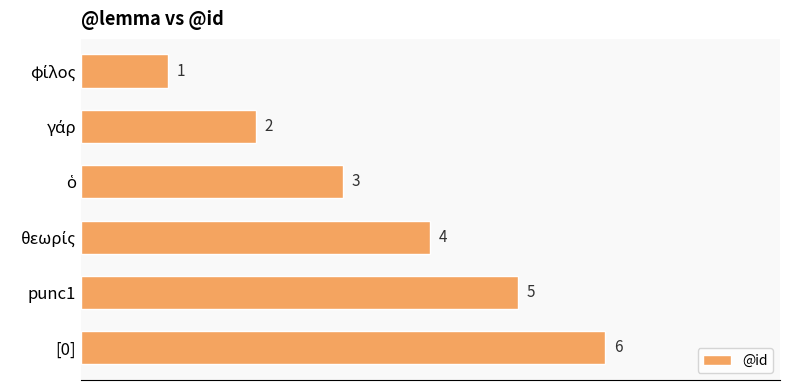

What is the value of the 1st bar from the top?

1